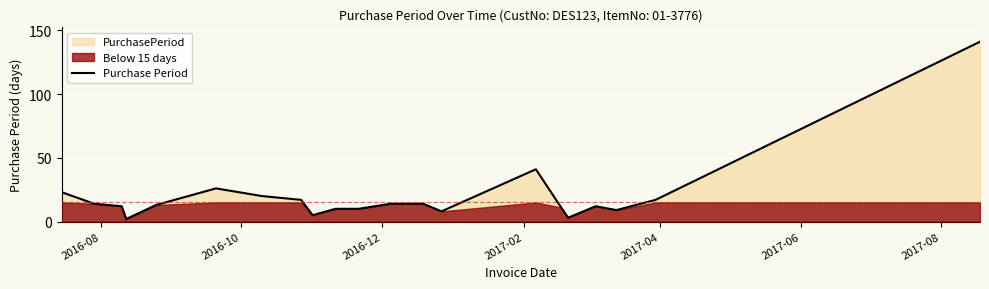

How many points are higher than both their immediate neighbors (excluding endpoints)?

3